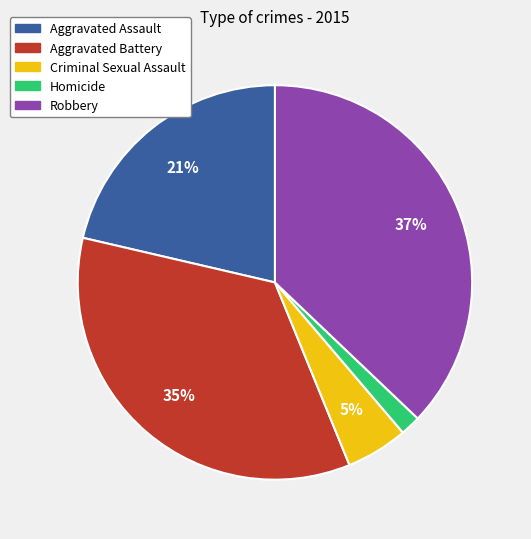

To the nearest percent, what is the difference between the largest and smallest slice percentages?

35%